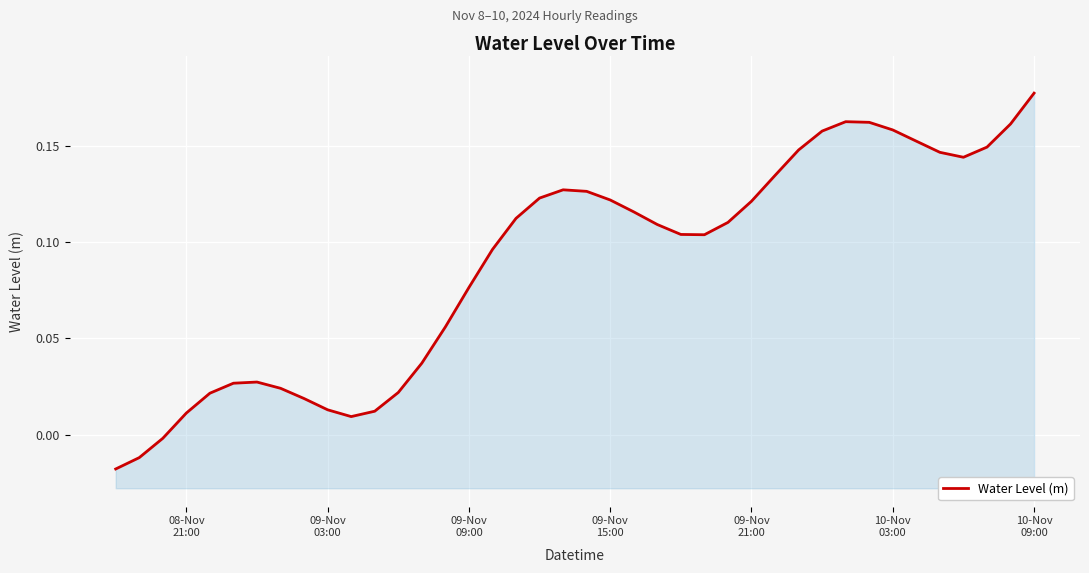

The value at 10-Nov 09:00 is 0.3. True or false?

False